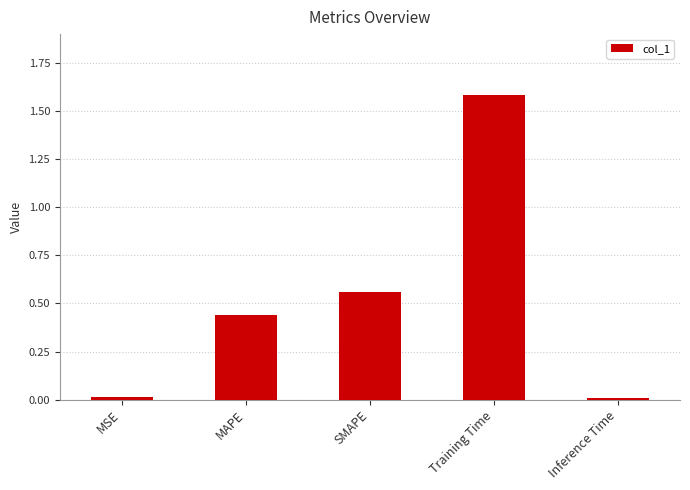

What is the label of the 5th bar from the right?

MSE